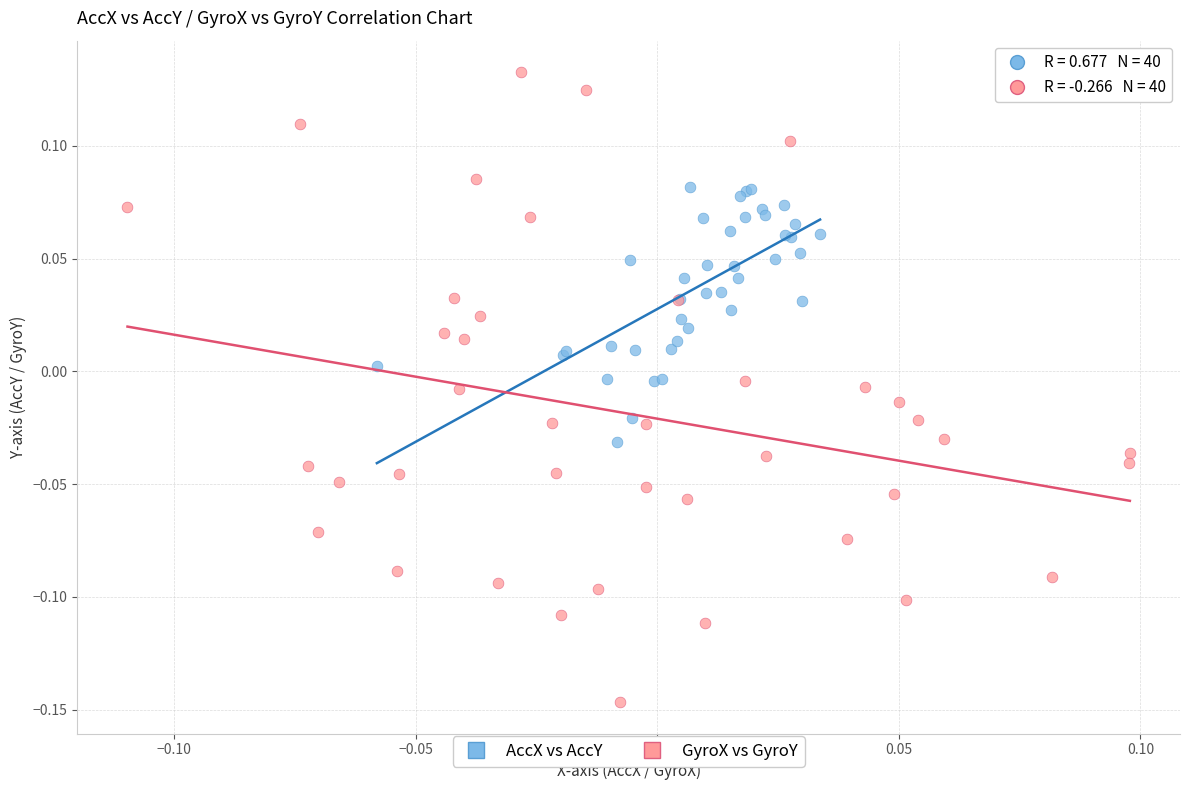

Which series reaches the minimum Y coordinate?

GyroX vs GyroY